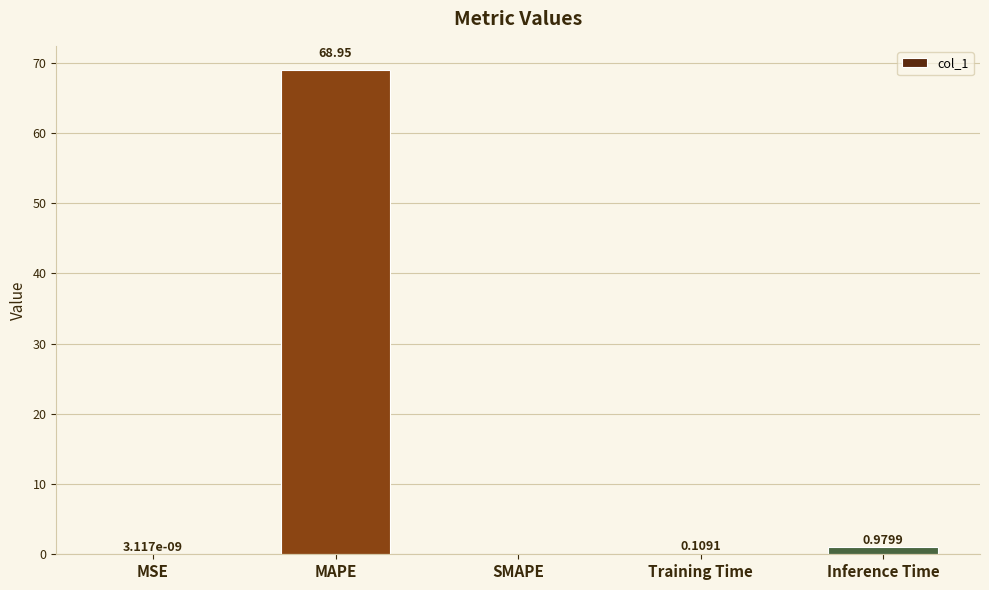

Where is the data nearest to the value 34?

Inference Time